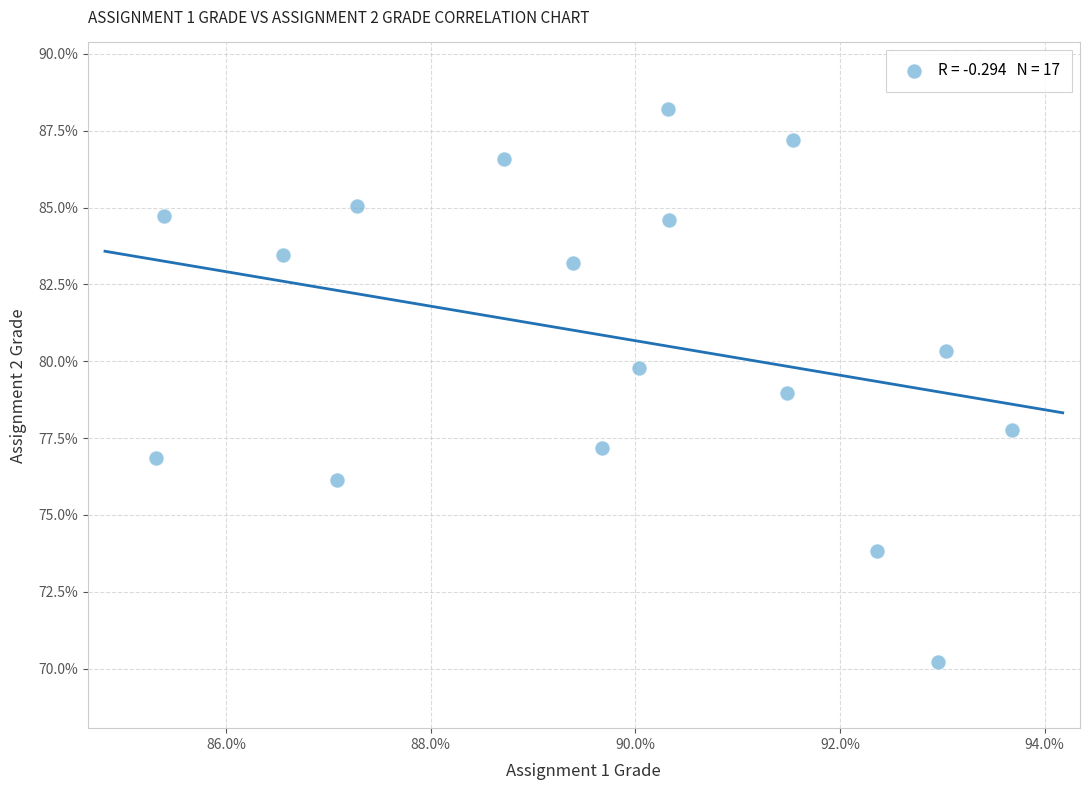

What is the range of Y values (max minus min)?

18.0